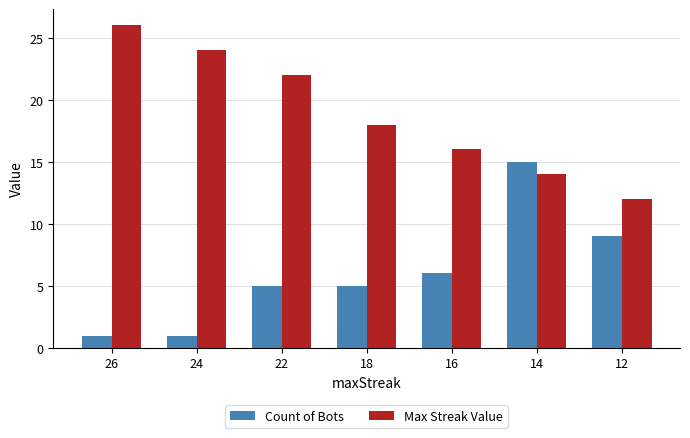

What is the highest value of the Max Streak Value series?

26